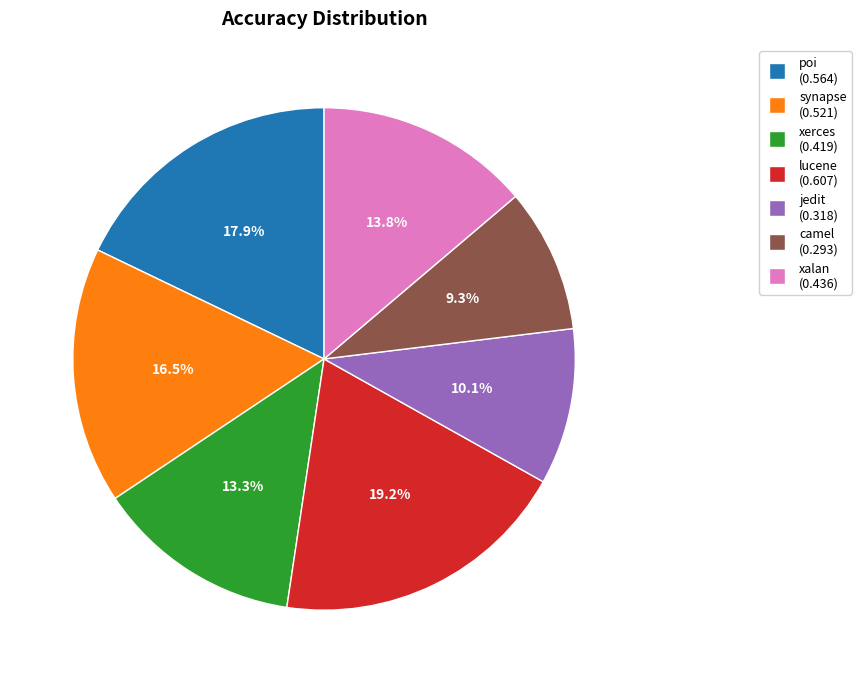

Is there a majority slice in this chart?

No